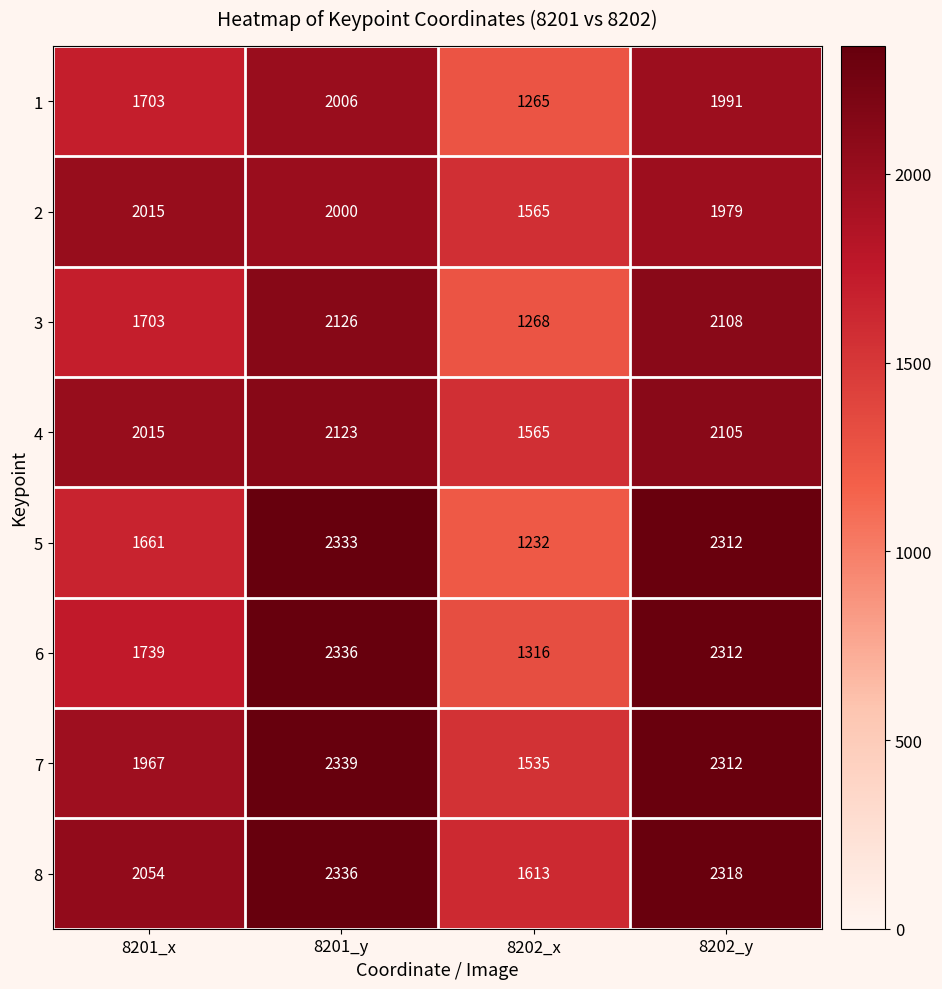

Which series has the largest range (max minus min)?

5